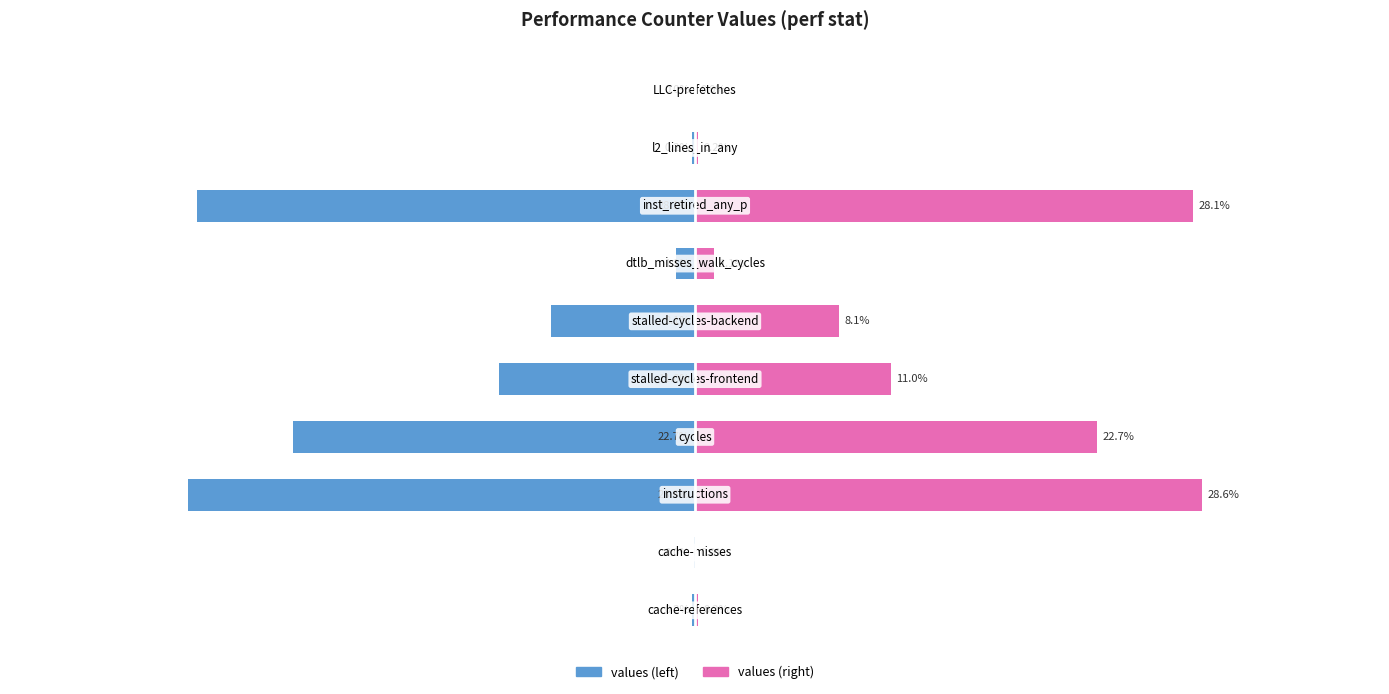

What is the minimum value shown in the chart?

-28.6